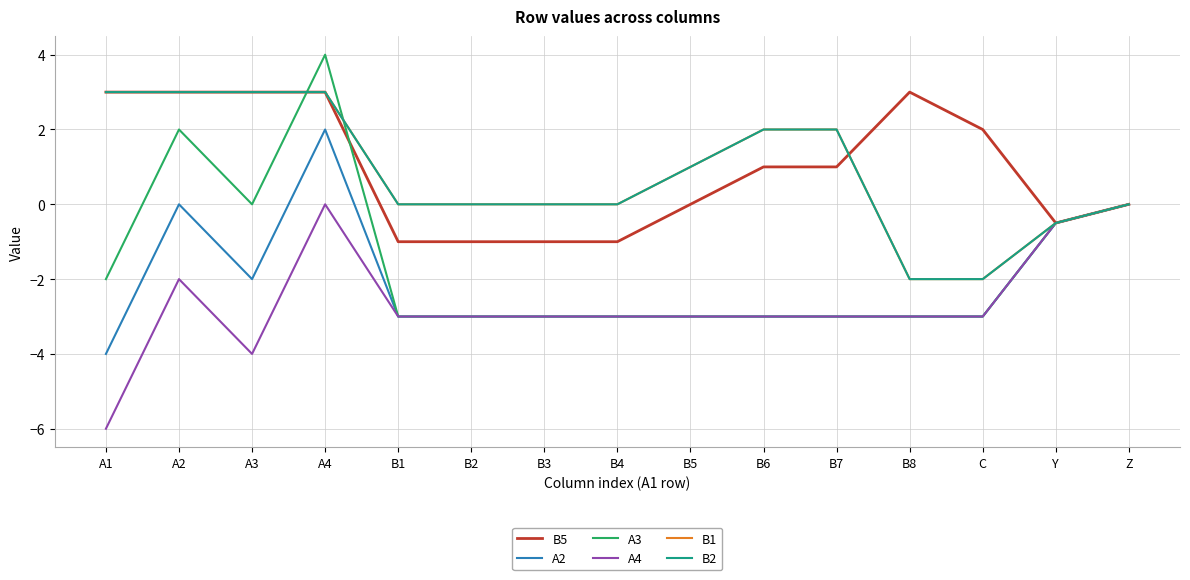

Which category has the highest value in the A3 series?

A4